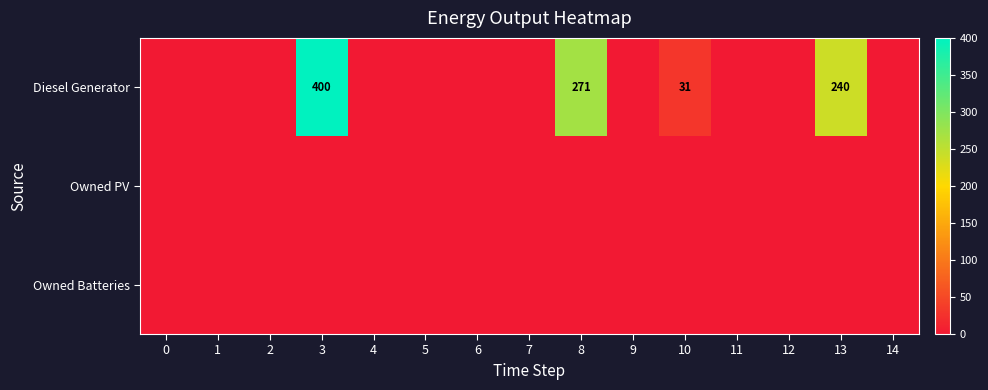

What is the difference between the highest and lowest values at 3?

400